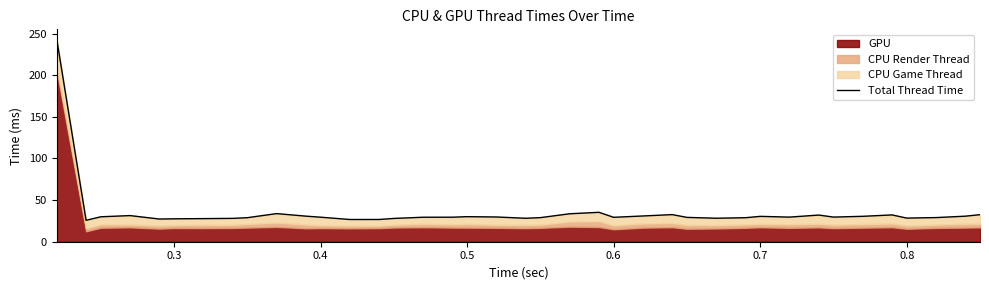

Reading left to right, extract all data points from this chart.

242.9	25.7	30.0	31.4	27.3	27.5	27.8	28.0	28.9	33.8	30.7	29.5	26.7	26.7	28.0	29.4	29.5	30.1	29.7	28.2	28.9	33.6	35.3	29.3	30.9	32.6	29.2	28.2	28.8	30.5	29.6	32.0	29.6	30.5	32.2	28.4	29.0	30.7	32.5